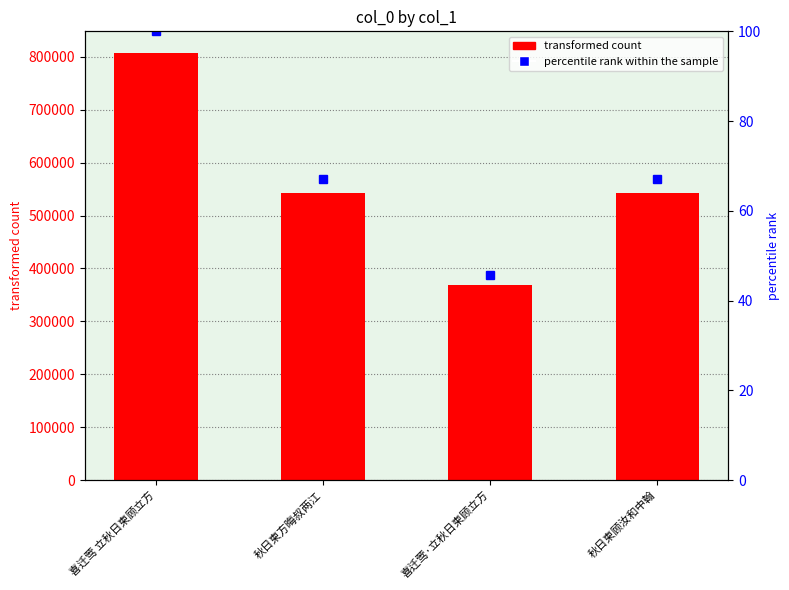

How many values in the percentile rank within the sample series exceed 67?

3